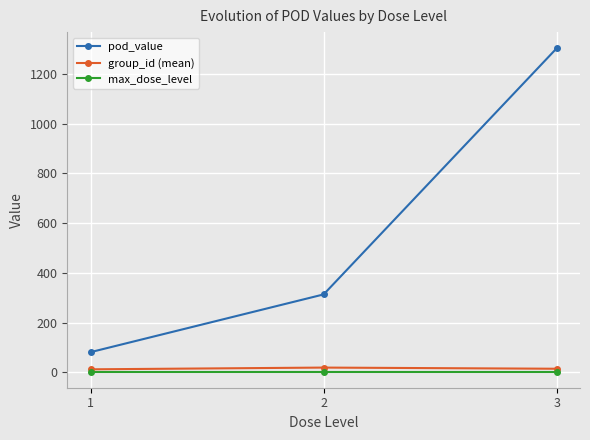

What is the average value of the group_id (mean) series?

15.1